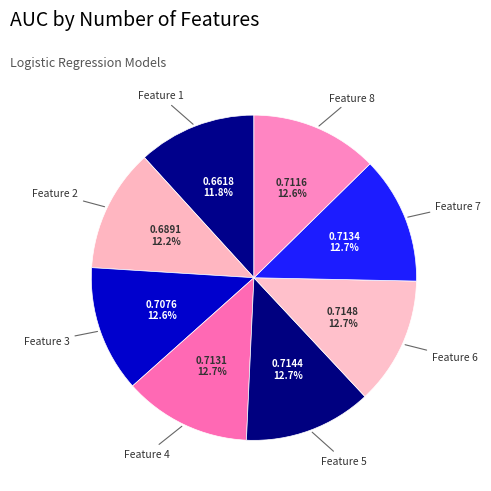

What is the largest slice in the pie chart?

6